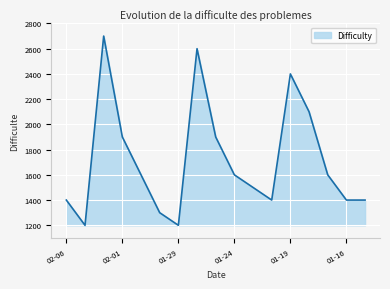

What is the sum of all values?

29200